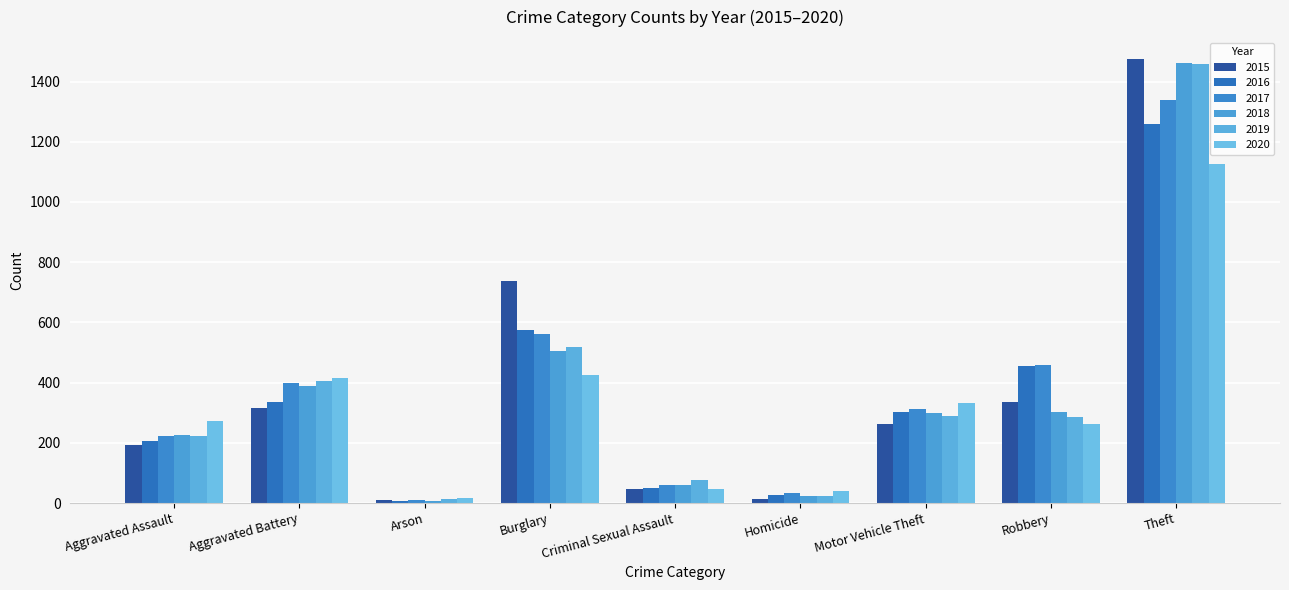

How many bars are there in total?

54